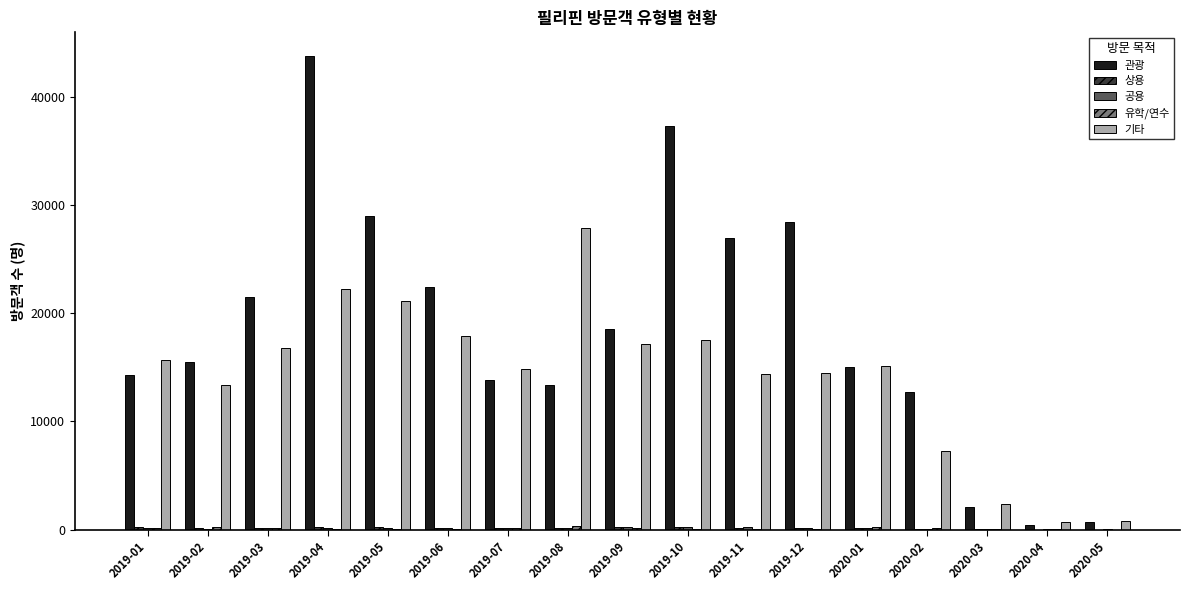

Between 2019-07 and 2020-02, which series saw the biggest shift?

기타